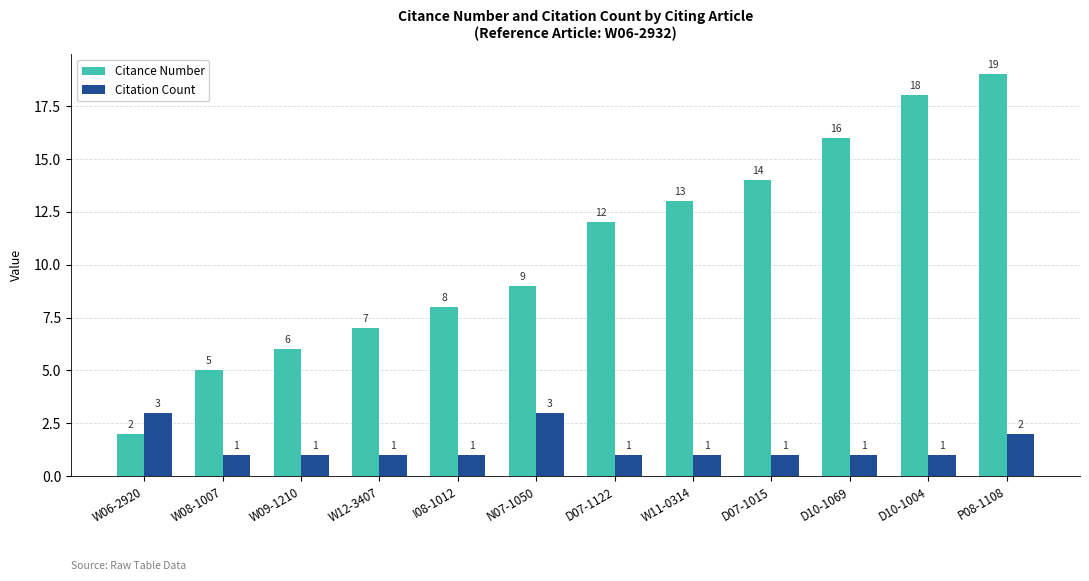

Does the chart contain stacked bars?

No